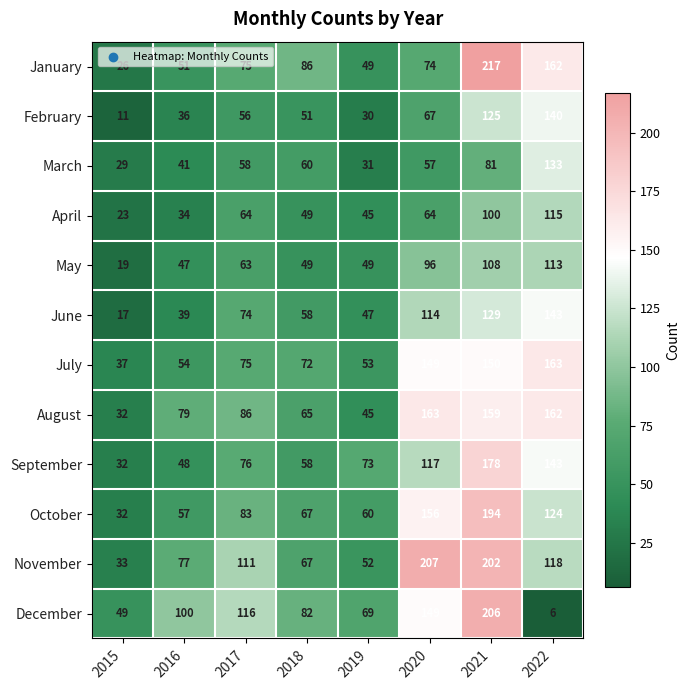

What is the total value across all series at 2022?

1522